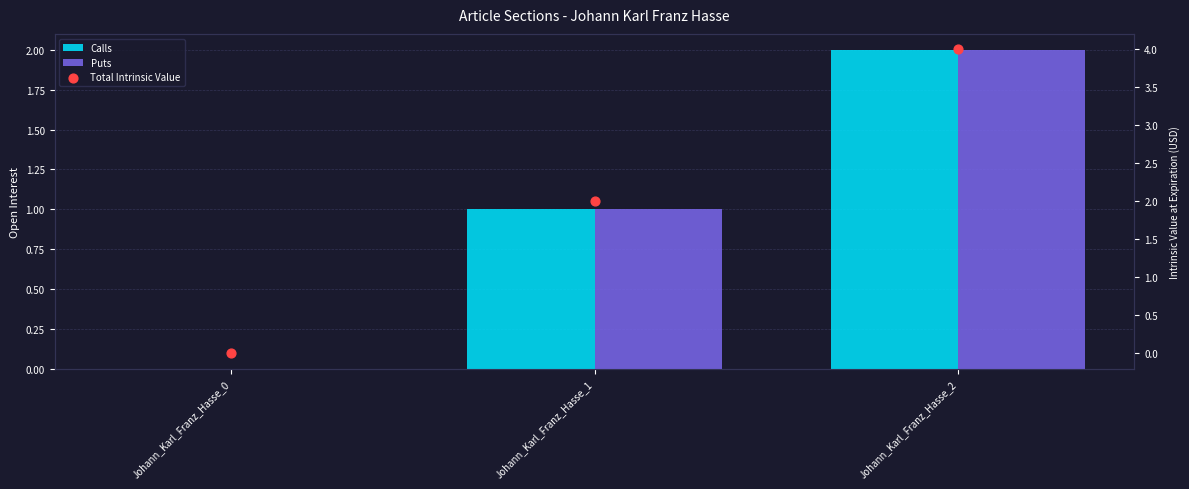

At how many categories does at least one series exceed 3?

1